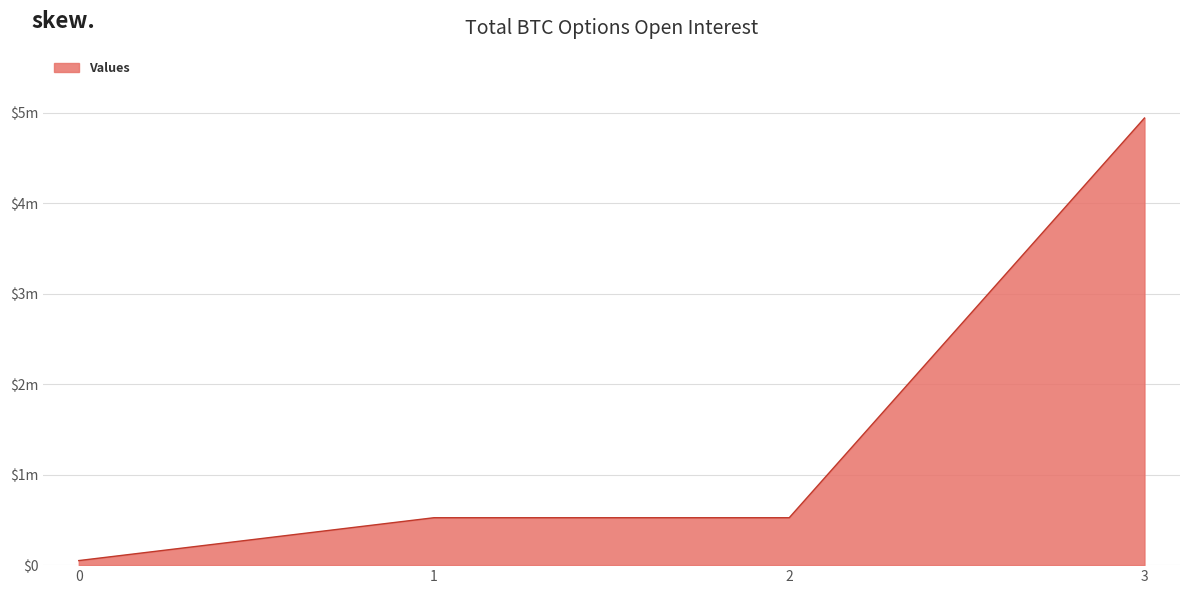

Does the chart have visible grid lines?

Yes